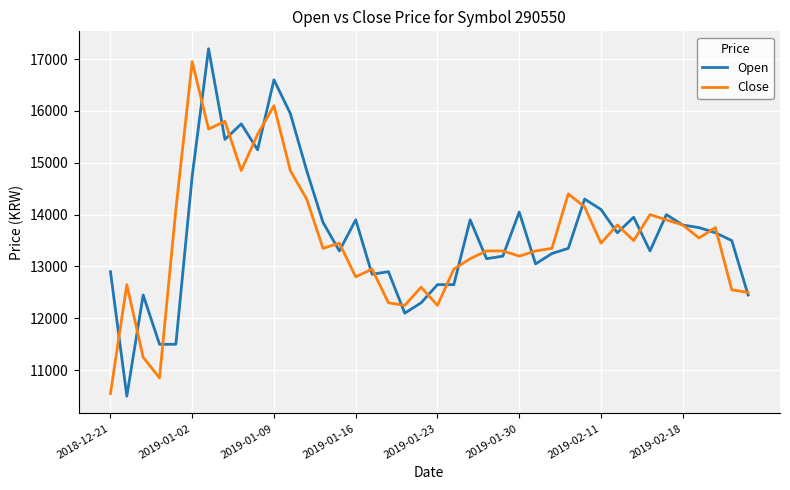

Which series has the largest range (max minus min)?

Open